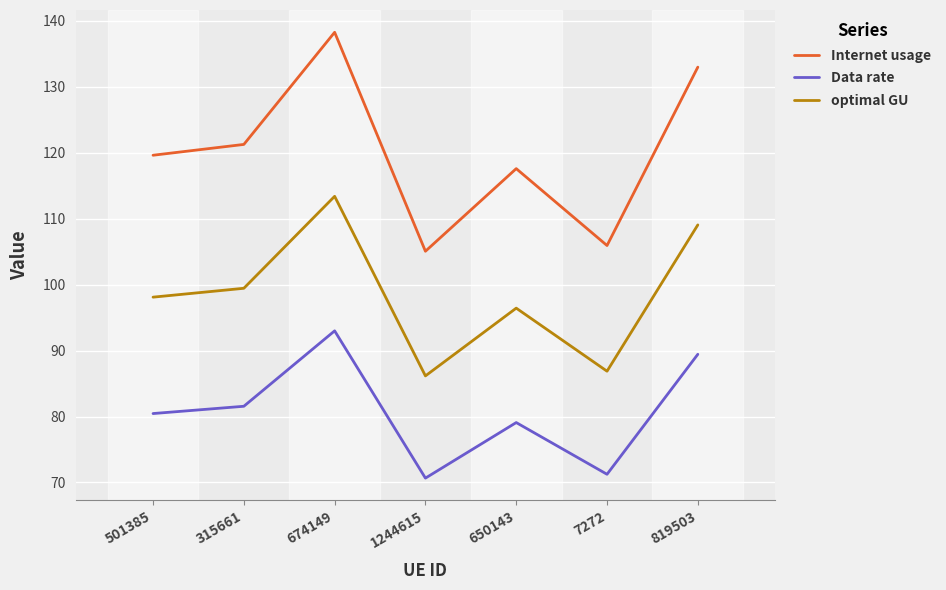

How many lines are shown in the chart?

3